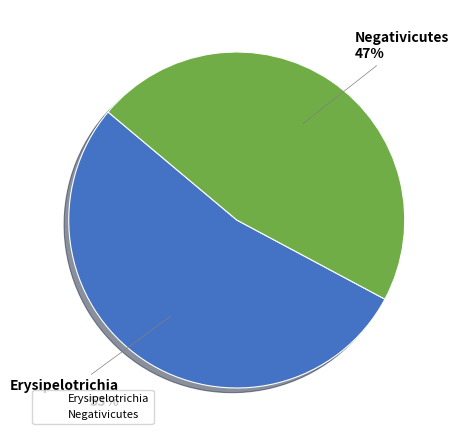

True or false: Negativicutes accounts for 41% of the total.

False